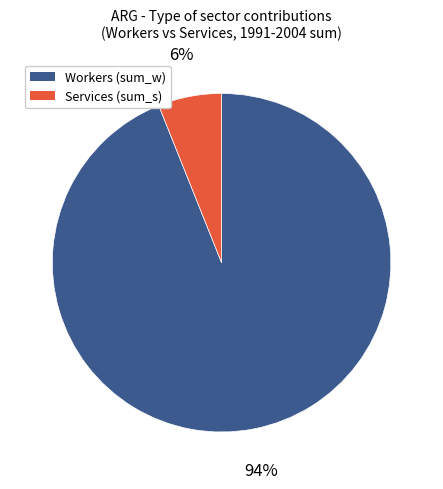

True or false: Services (sum_s) accounts for 12% of the total.

False